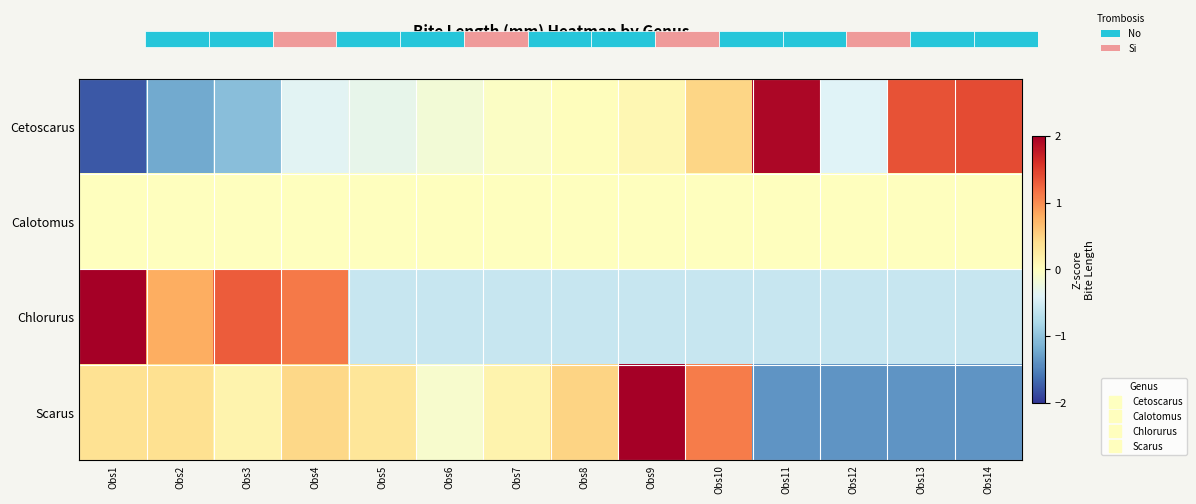

At which category does the chart reach its minimum across all series?

Obs1